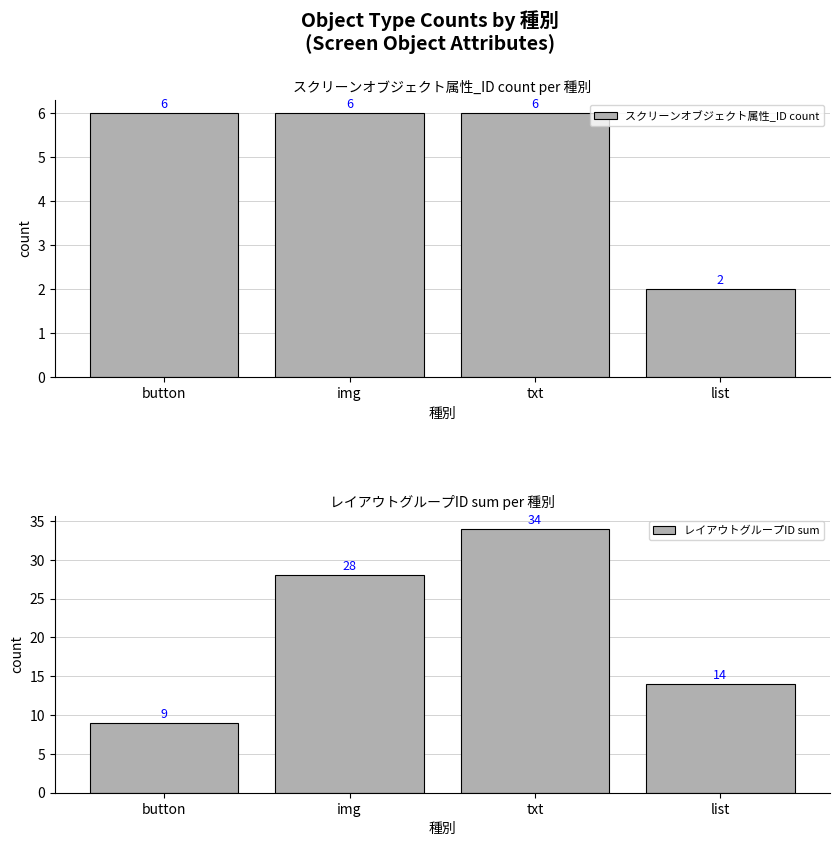

Between img and txt, which series saw the biggest shift?

レイアウトグループID sum